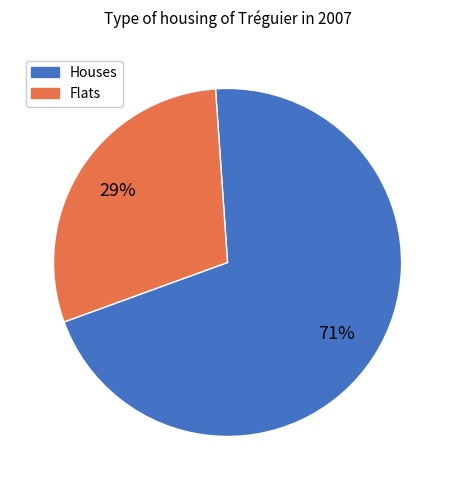

How many segments does this pie chart have?

2